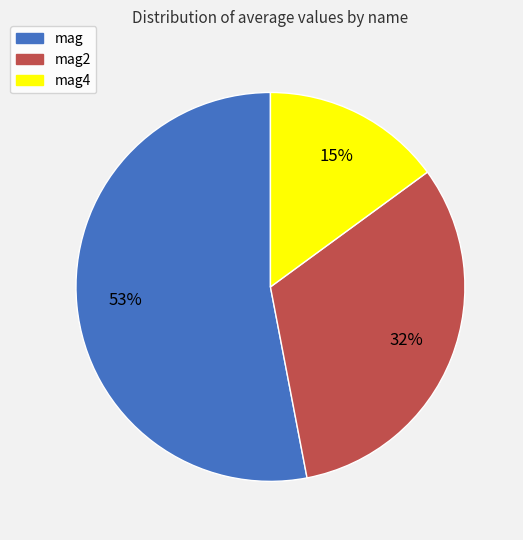

To the nearest percent, what is the average slice percentage?

33%